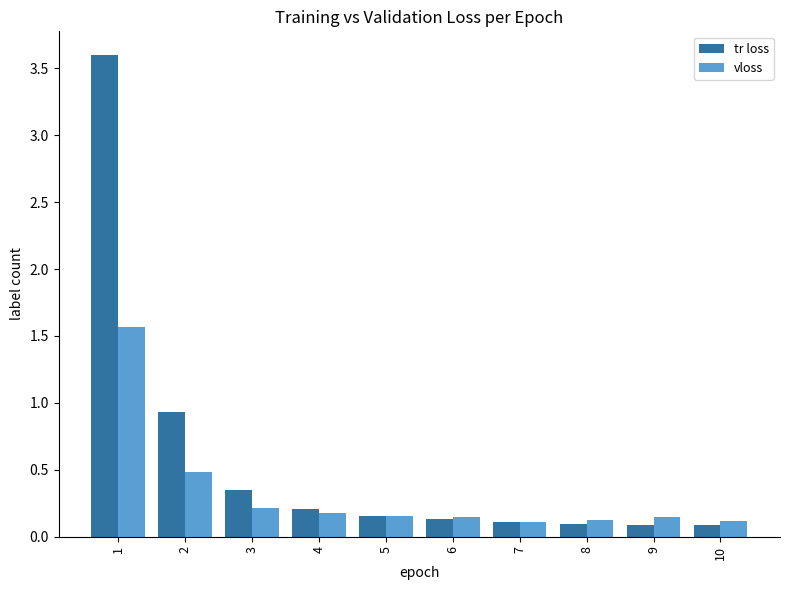

At how many categories does at least one series exceed 0?

10